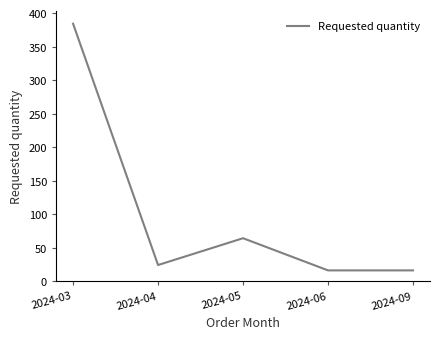

Does the chart display data point markers on the line(s)?

No